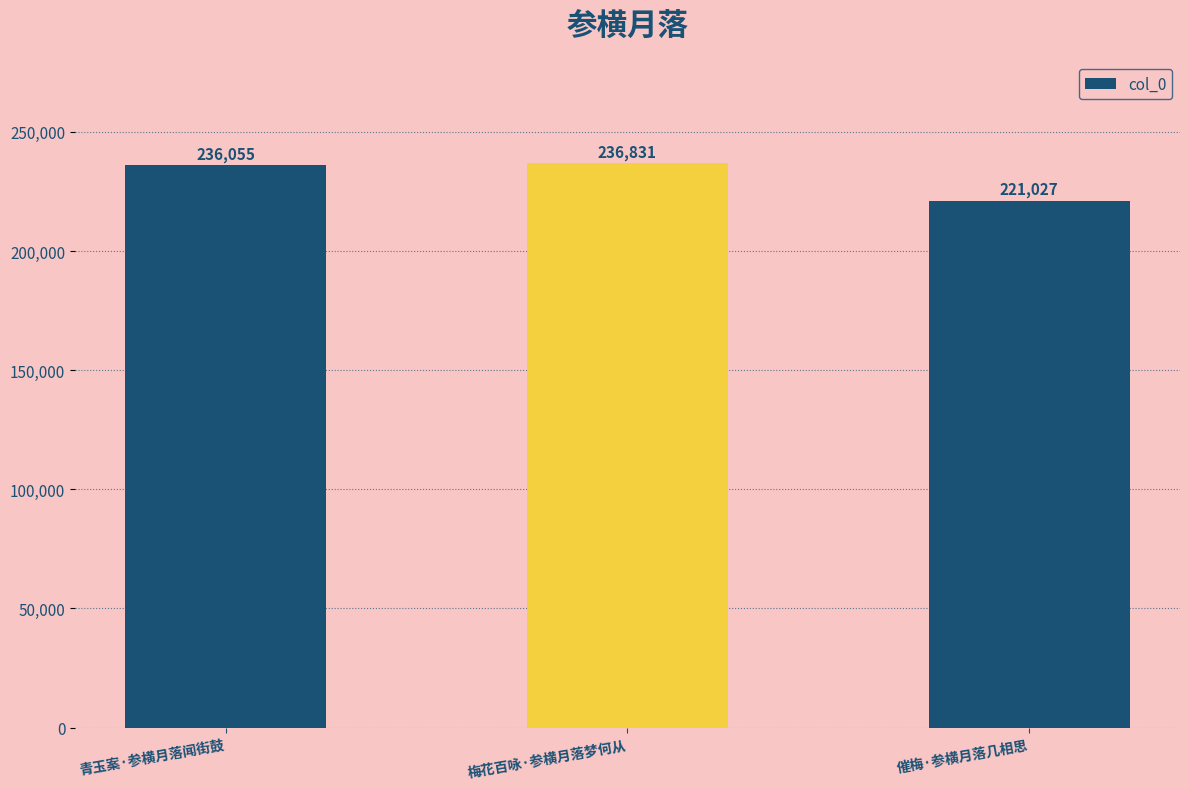

What is the change in value from 青玉案·参横月落闻街鼓 to 催梅·参横月落几相思?

-15028